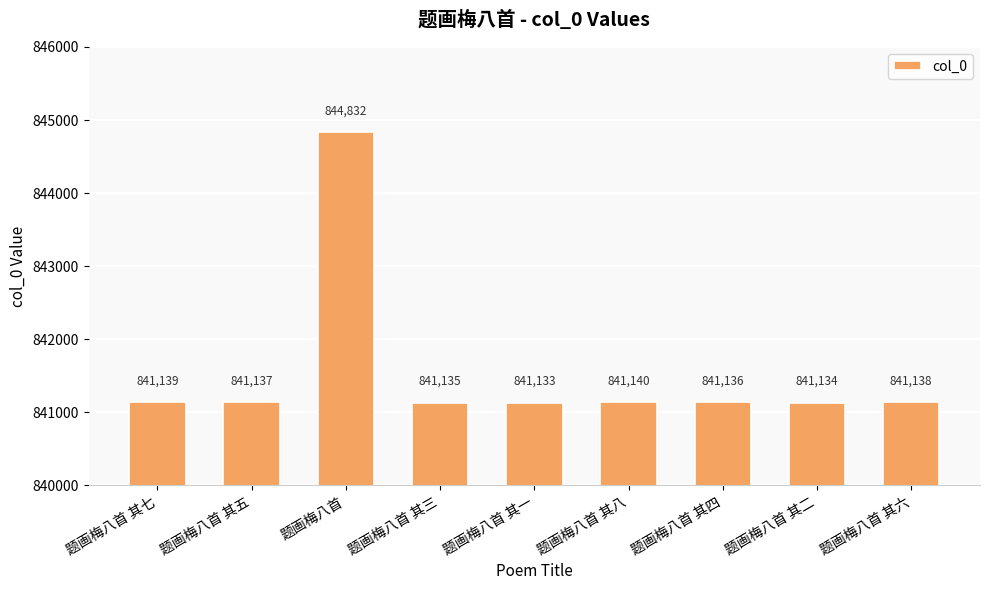

Are the bars horizontal?

No